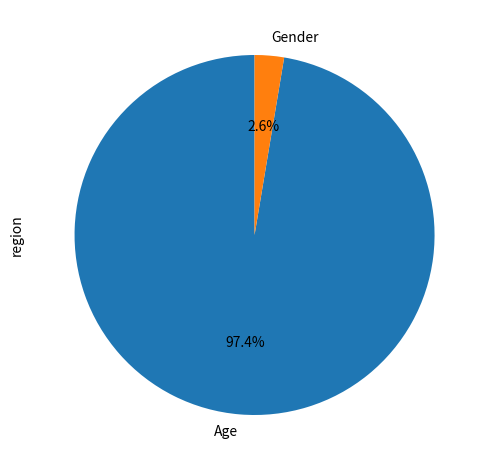

Is Age the majority of the pie?

Yes